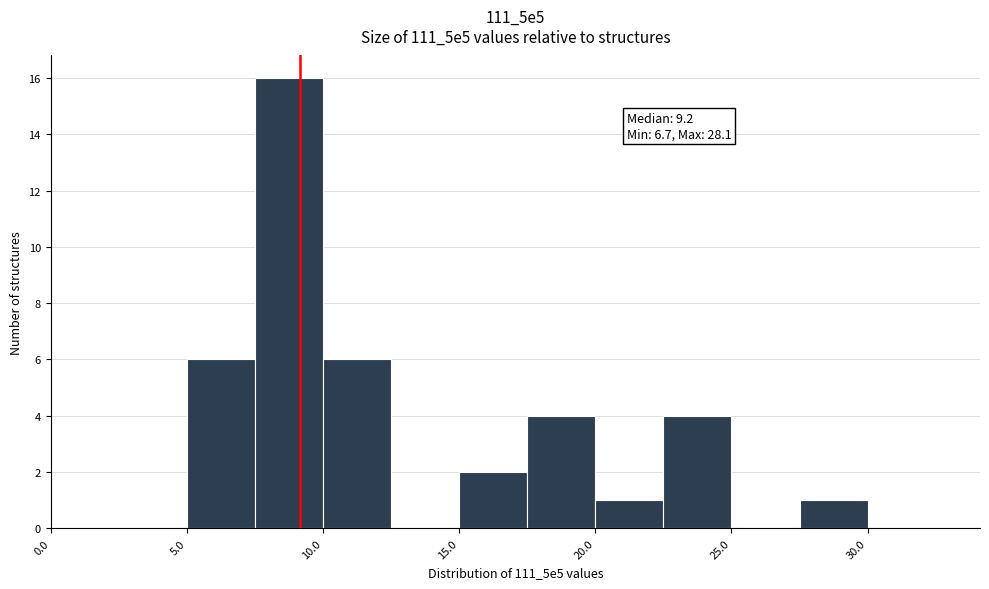

Which range on the x-axis has the tallest bar?

7.5 to 10.0